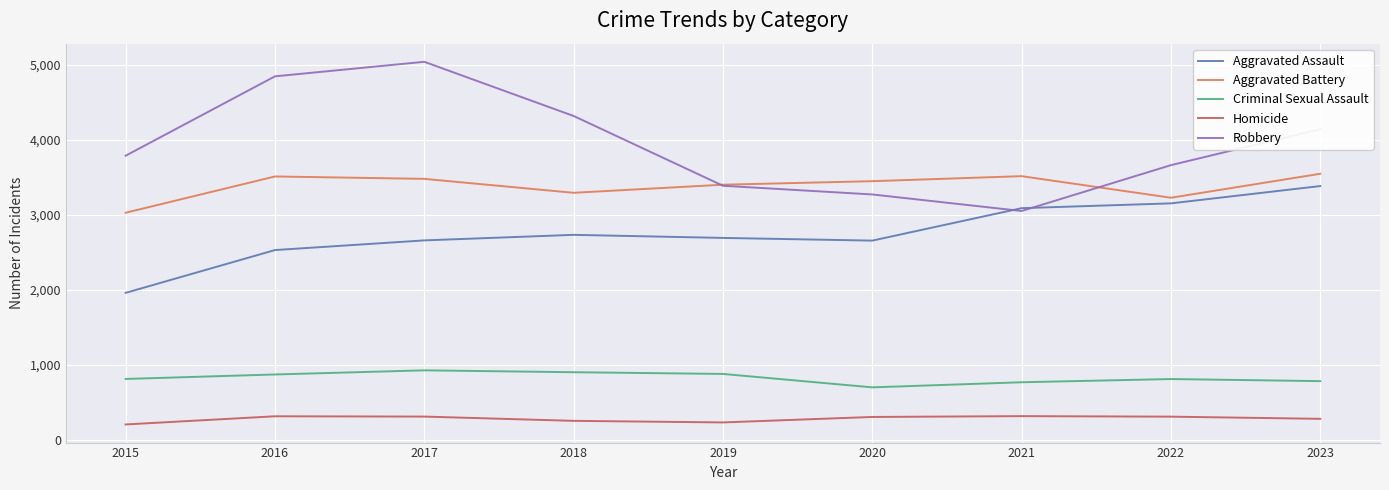

What is the sum of the Homicide values at 2021 and 2023?

594